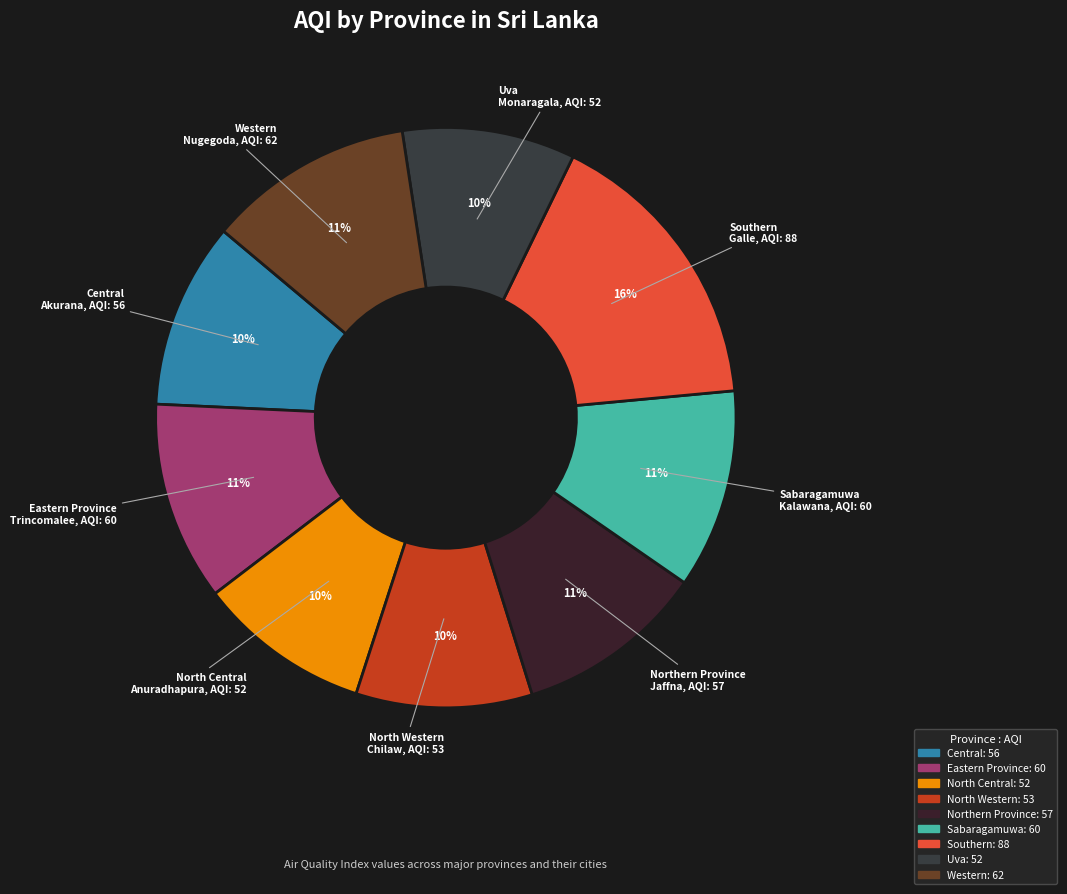

True or false: Uva accounts for 3% of the total.

False